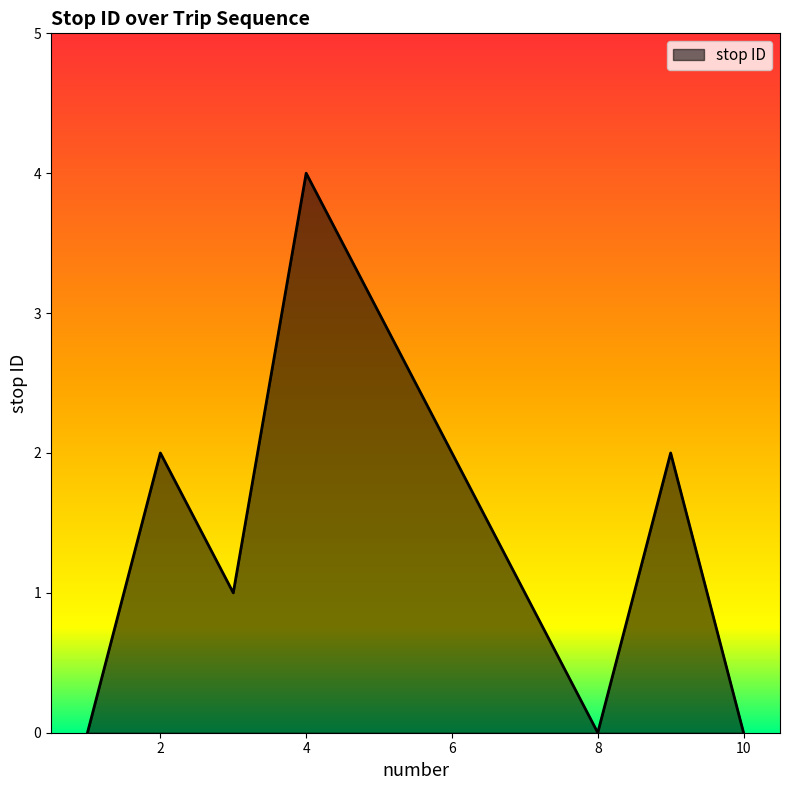

What is the maximum value shown in the chart?

4